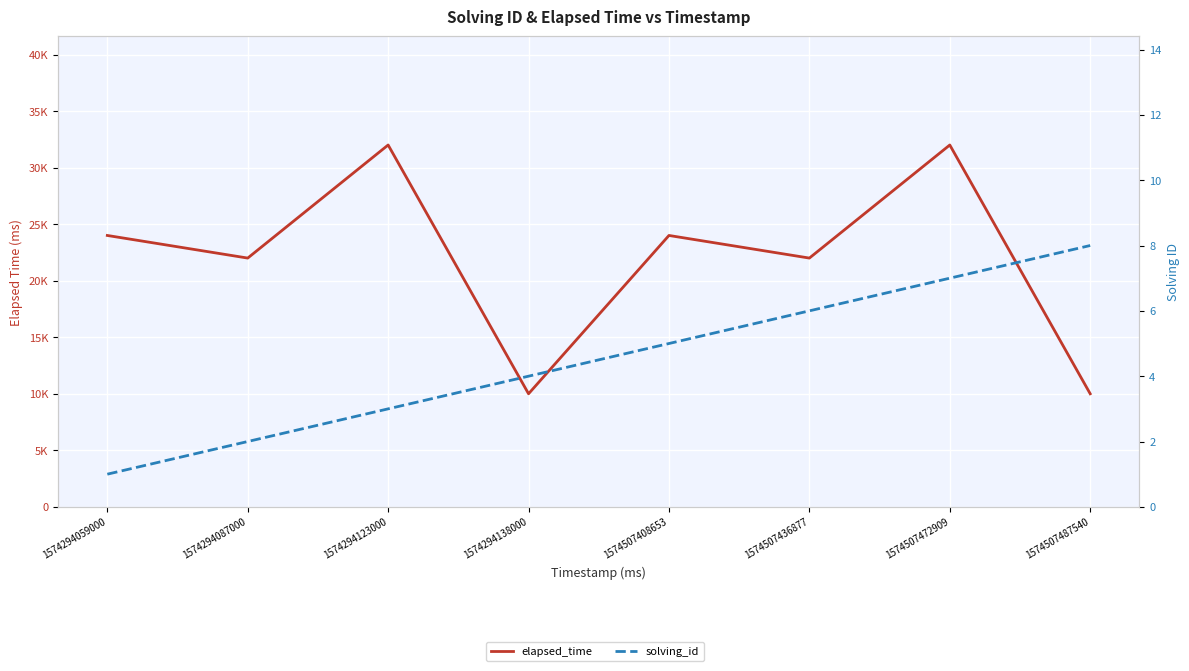

True or false: elapsed_time and solving_id intersect in this chart.

False